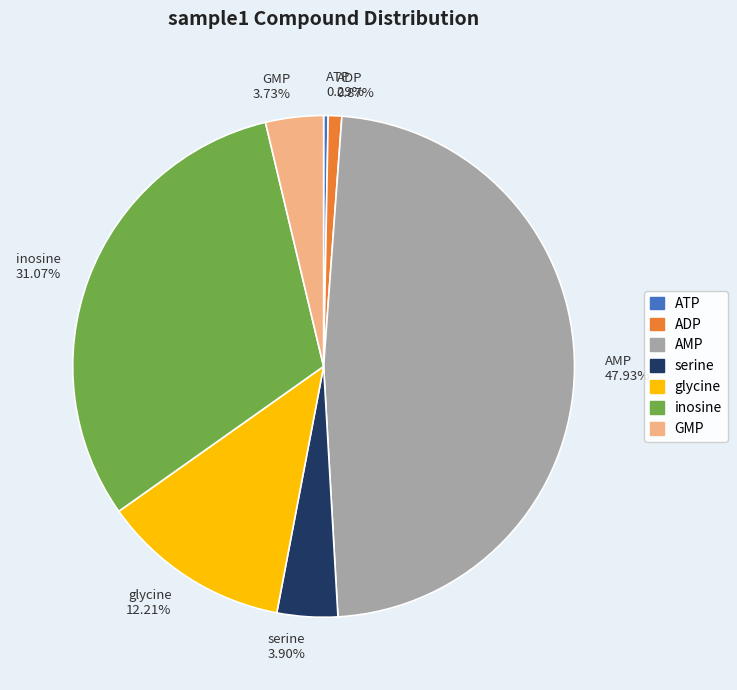

Which category has the biggest portion of the pie?

AMP